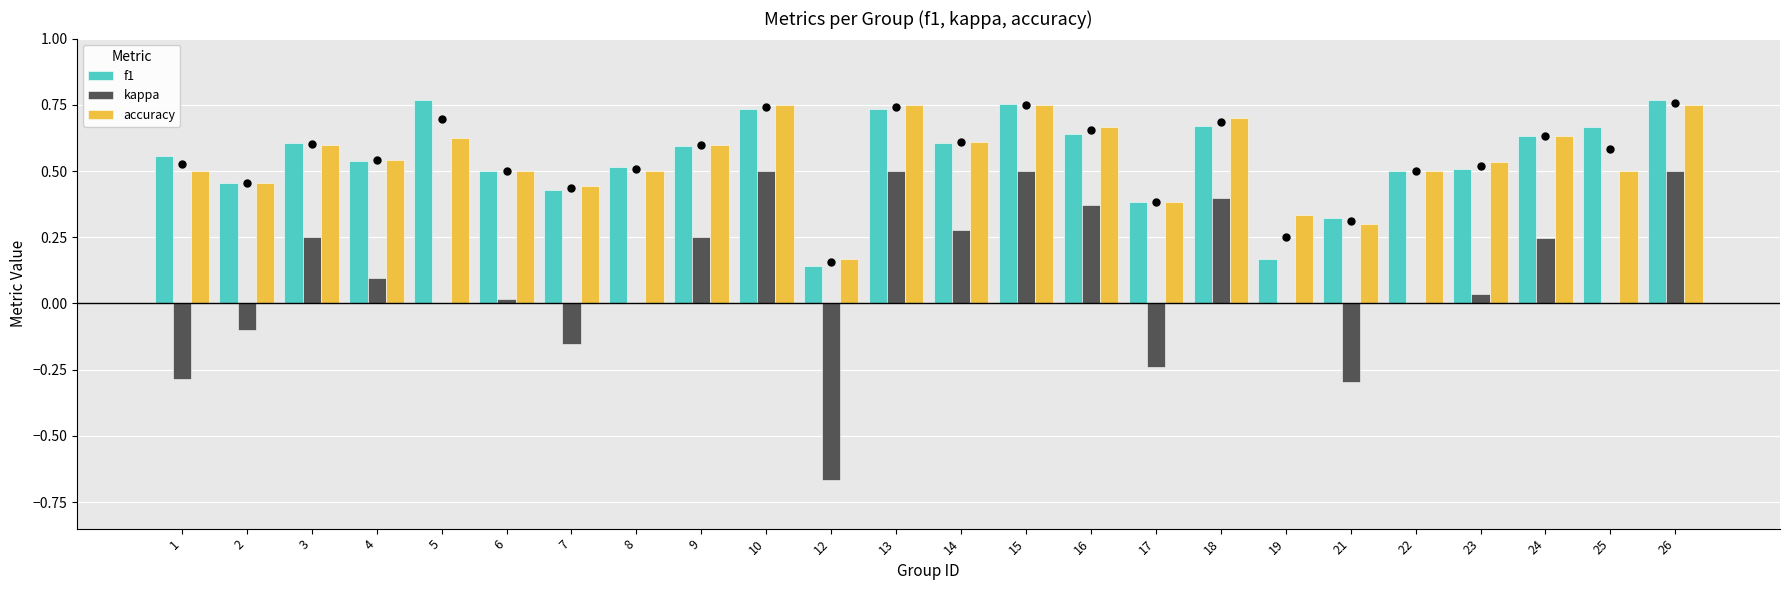

What is the sum of all f1 values?

13.2